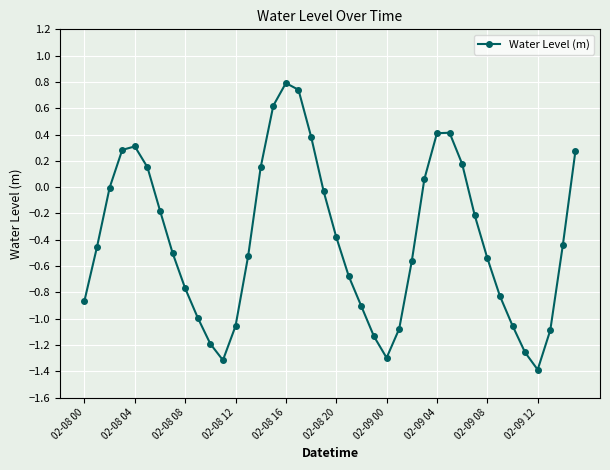

How many interior local peaks (higher than both neighbors) does the data have?

3